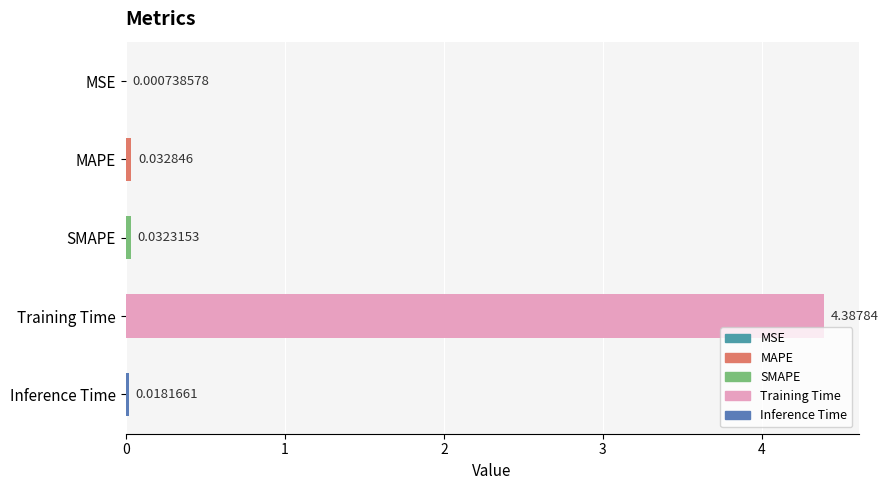

What is the sum of all values?

4.5